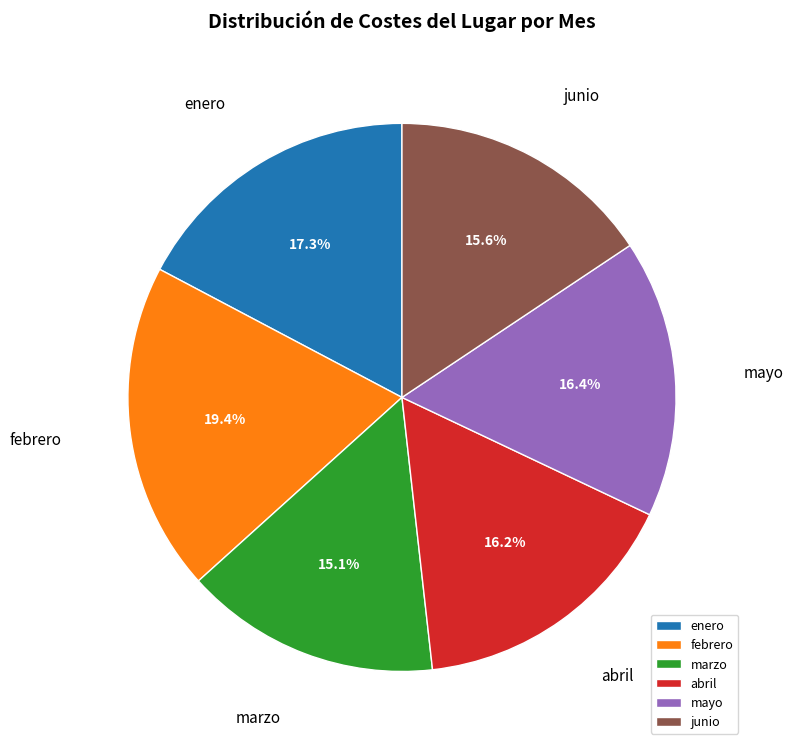

Approximately how many times larger is the value at febrero compared to marzo?

1.3